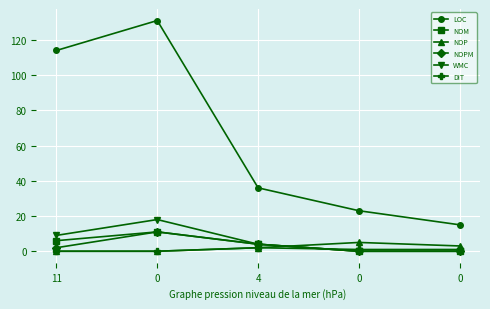

Reading right to left, what are all the values shown in this chart?

LOC: 0=15	0=23	4=36	0=131	11=114
NOM: 0=0	0=0	4=4	0=11	11=6
NOP: 0=3	0=5	4=2	0=0	11=0
NOPM: 0=0	0=0	4=4	0=11	11=2
WMC: 0=0	0=0	4=4	0=18	11=9
DIT: 0=1	0=1	4=2	0=0	11=0